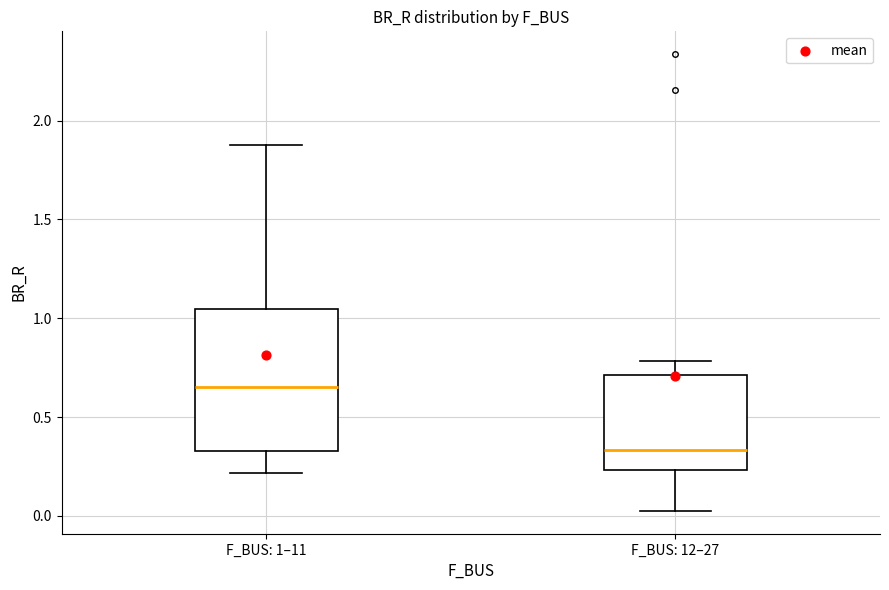

Reading left to right, read every box against the y-axis: the position of its median line, the range the box covers, and the ends of its whiskers. The values are not printed on the chart, so give them approximately, as read against the axis.

F_BUS: 1–11: median 0.65, box 0.35 to 1.05, whiskers 0.20 to 1.85
F_BUS: 12–27: median 0.35, box 0.25 to 0.70, whiskers 0.05 to 0.80